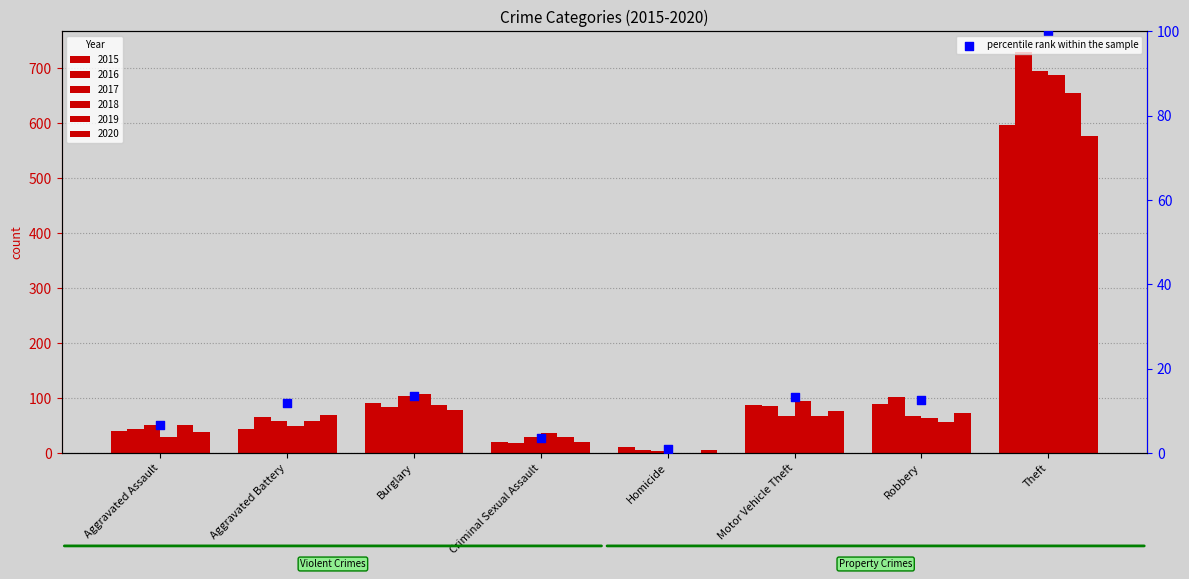

Between Homicide and Theft, which is larger?

Theft